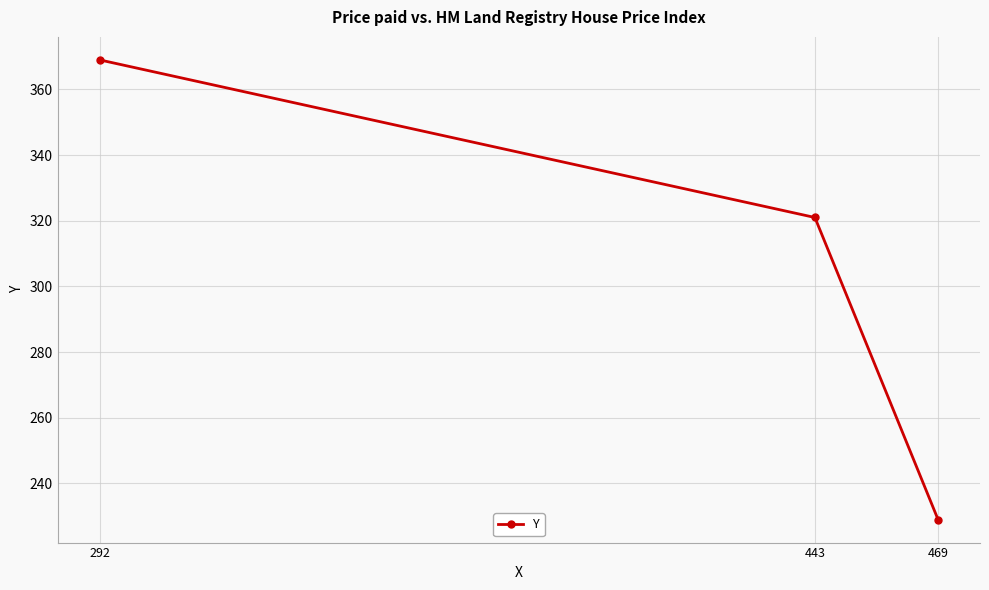

What is the sum of the values at 469 and 443?

550